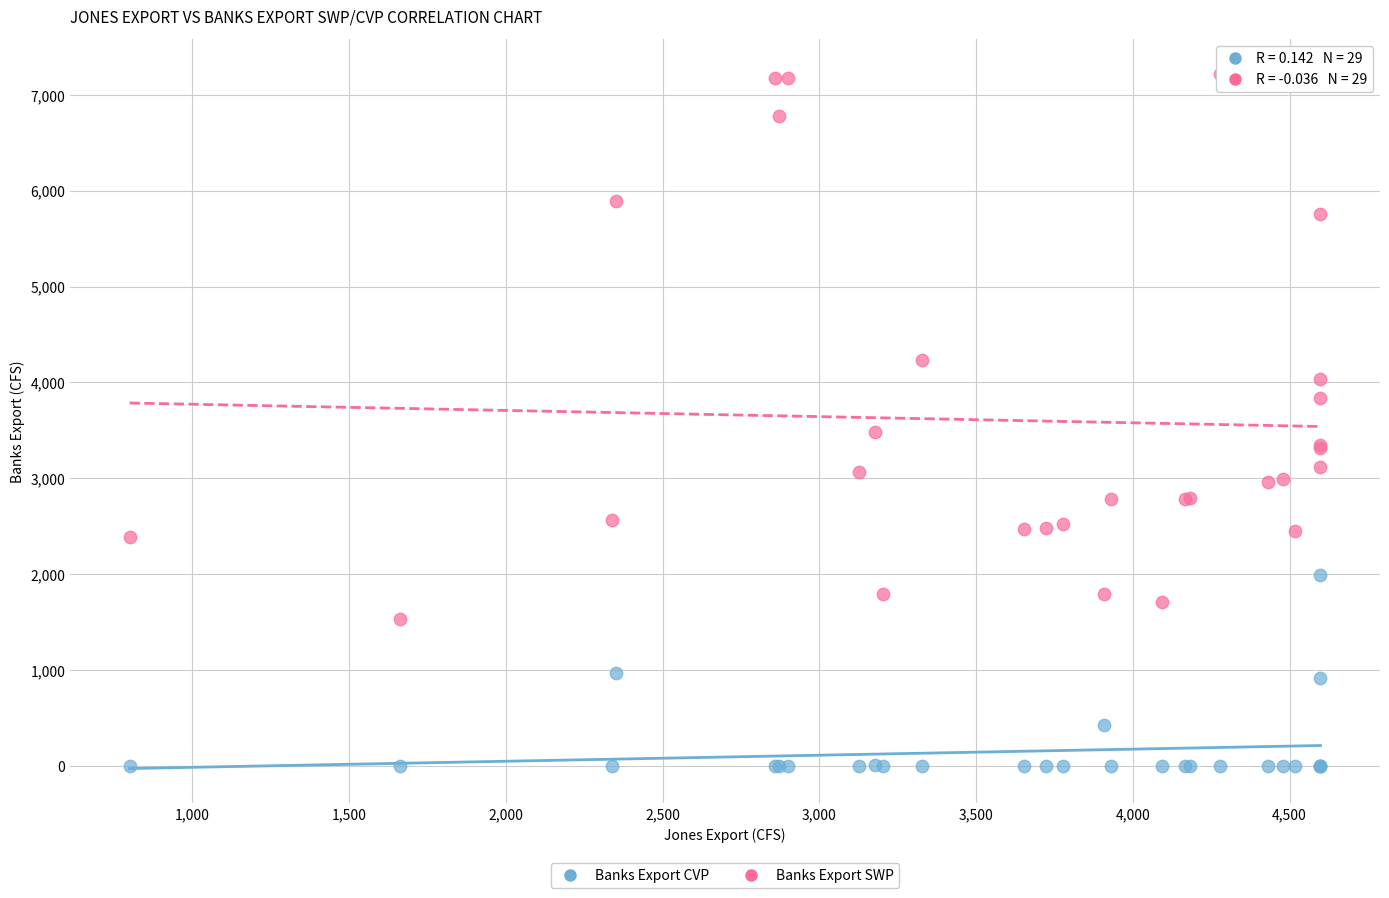

Which series reaches the maximum Y coordinate?

Banks Export SWP